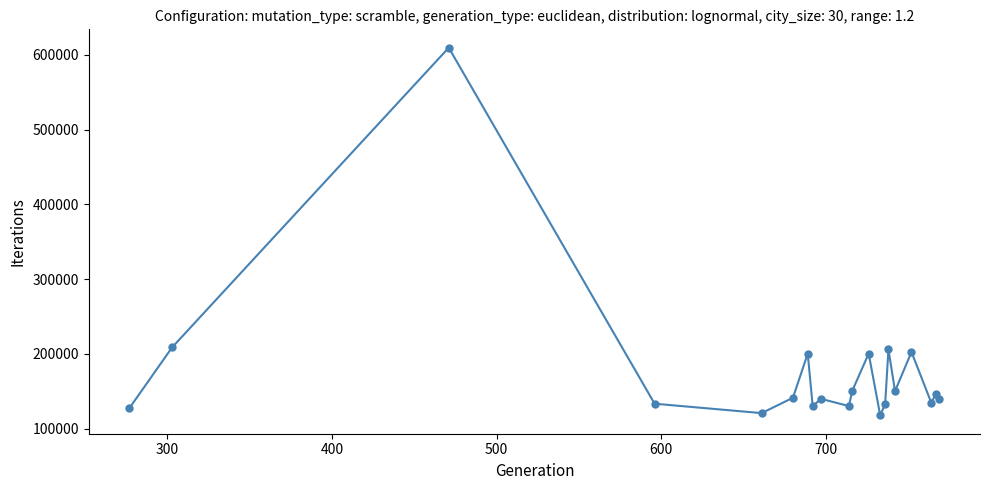

True or false: there are more than 1 points higher than both neighbors.

True